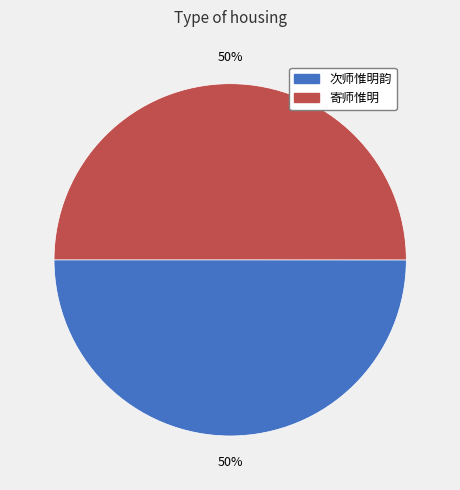

Count the number of slices in the pie.

2